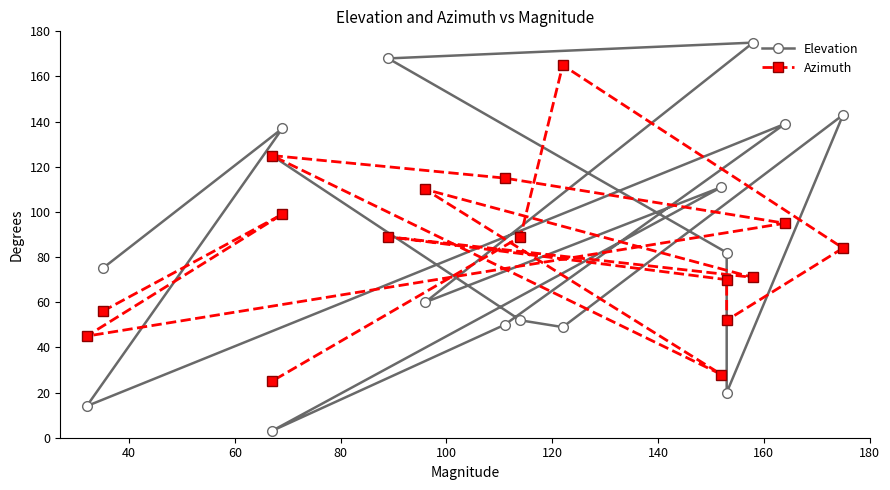

How many distinct data groups are displayed?

2